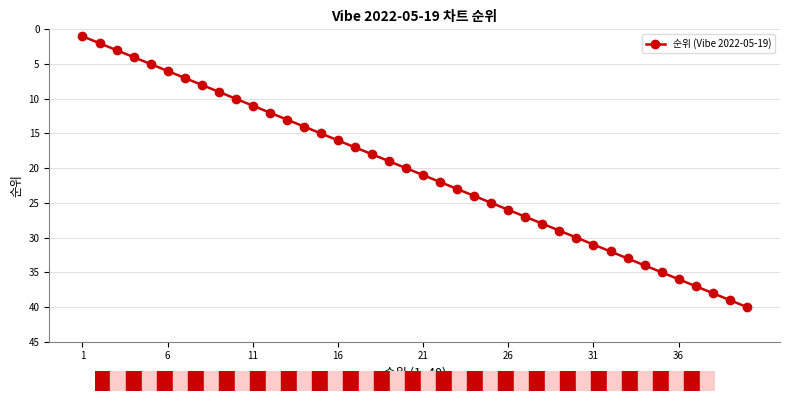

Reading left to right, what are all the values shown in this chart?

1	2	3	4	5	6	7	8	9	10	11	12	13	14	15	16	17	18	19	20	21	22	23	24	25	26	27	28	29	30	31	32	33	34	35	36	37	38	39	40